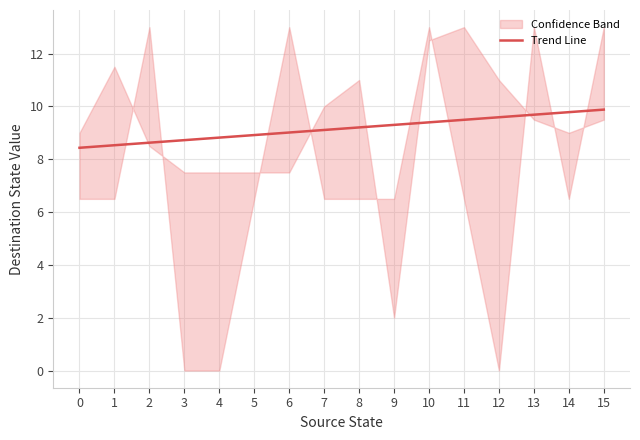

Between 0 and 2, which is larger?

2